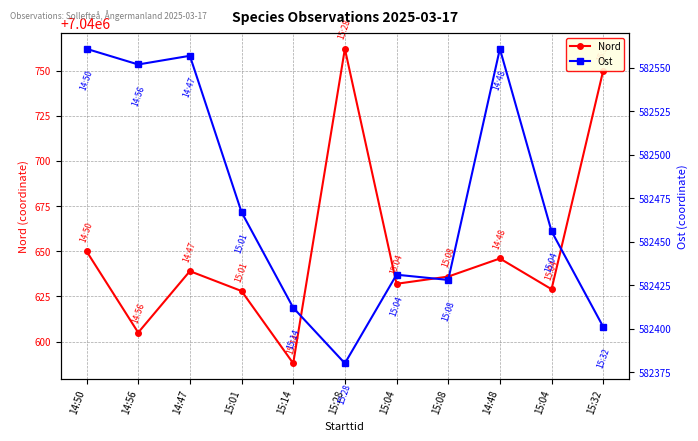

In Ost, how many points are lower than both neighbors (excluding endpoints)?

3